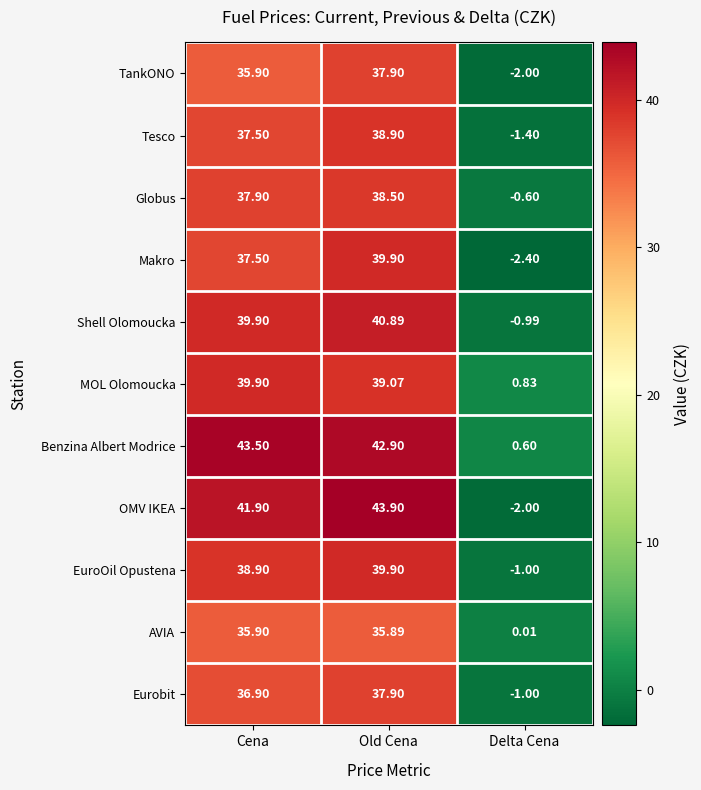

How many positive values does the EuroOil Opustena series have?

2